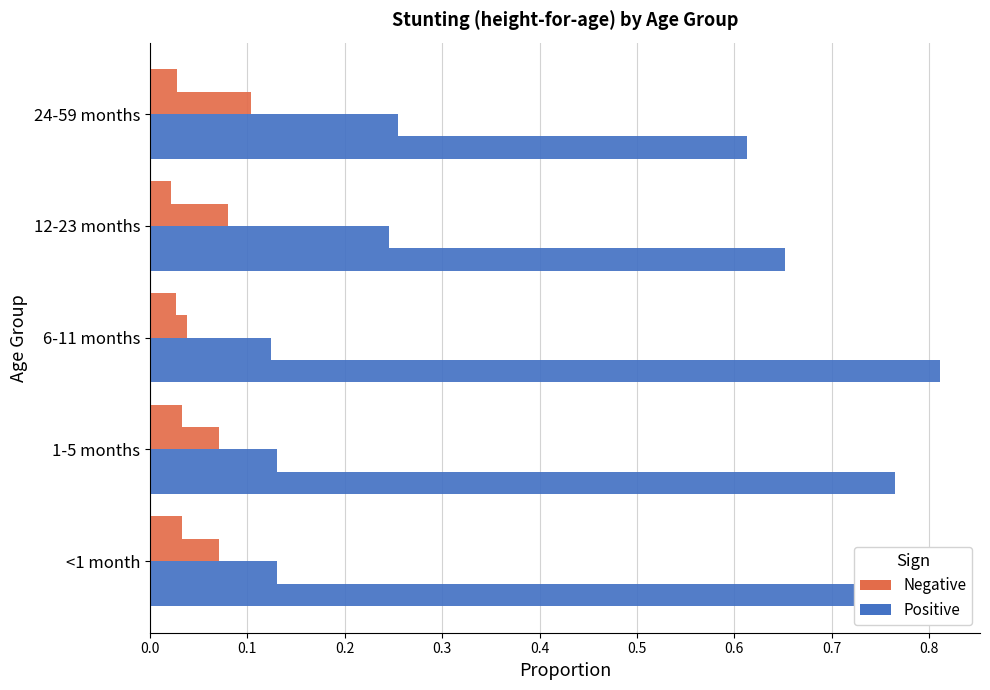

How many series are shown in this chart?

4